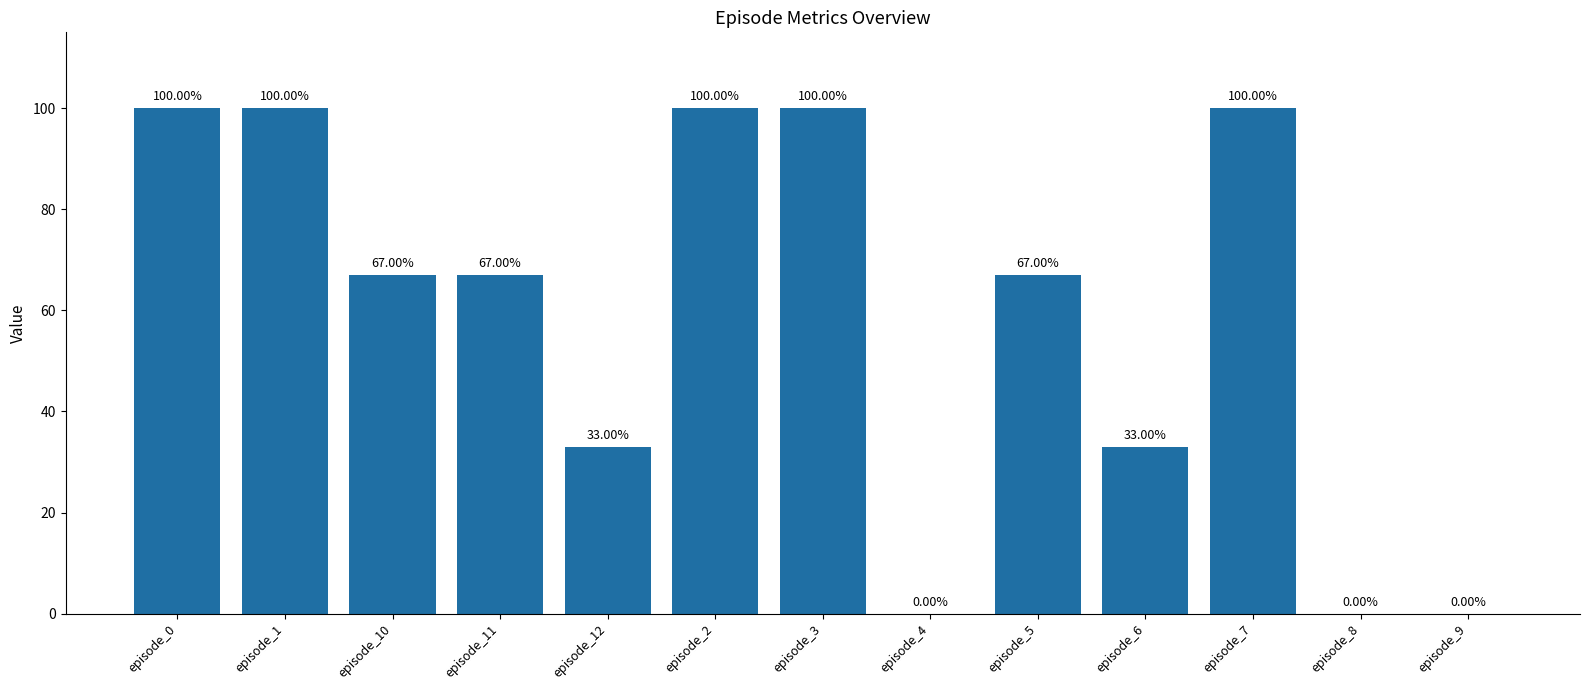

Reading left to right, what are all the values shown in this chart?

100	100	67	67	33	100	100	0	67	33	100	0	0